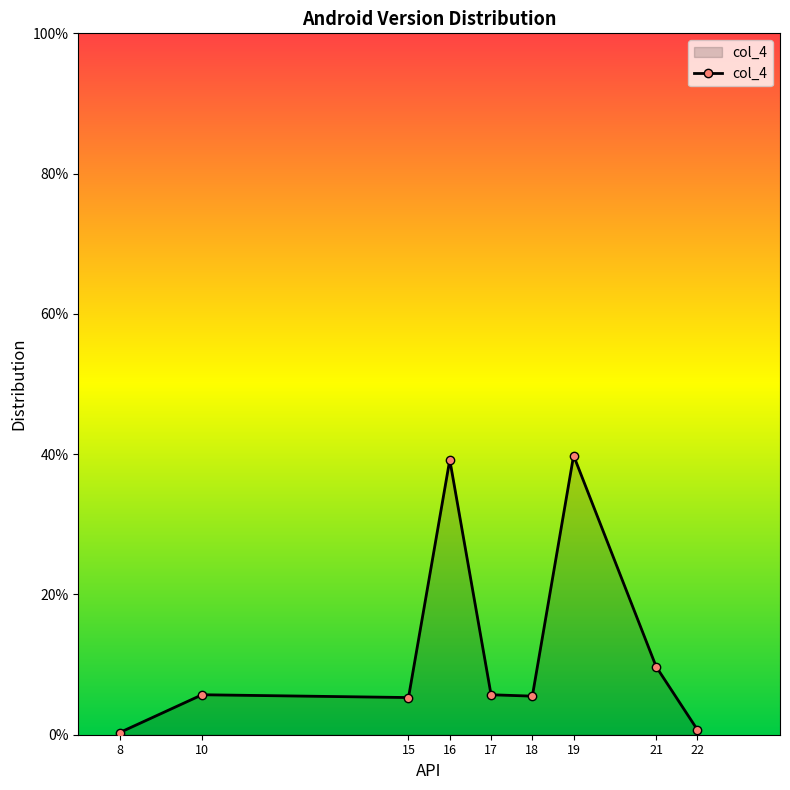

Does the chart have visible grid lines?

No